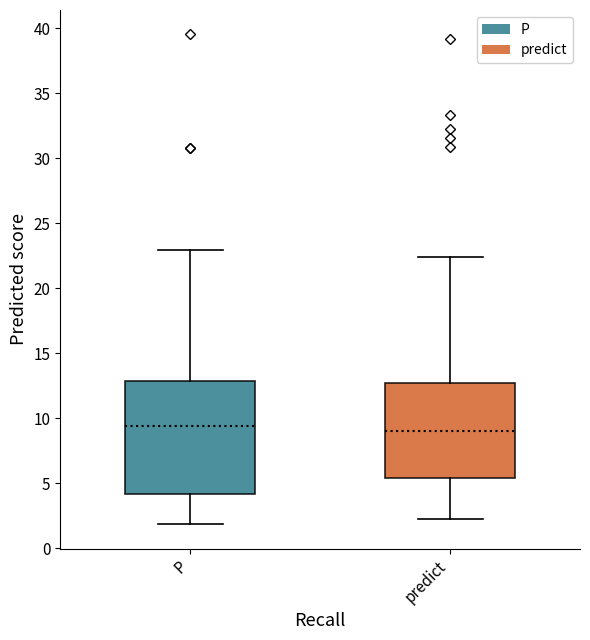

Reading left to right, transcribe this box plot: for each box, give where its median line is, the range the box spans, and where its two whiskers end, as read against the y-axis. The values are not printed on the chart, so give them approximately, as read against the axis.

P: median 9.5, box 4.0 to 13.0, whiskers 2.0 to 23.0
predict: median 9.0, box 5.5 to 12.5, whiskers 2.5 to 22.5